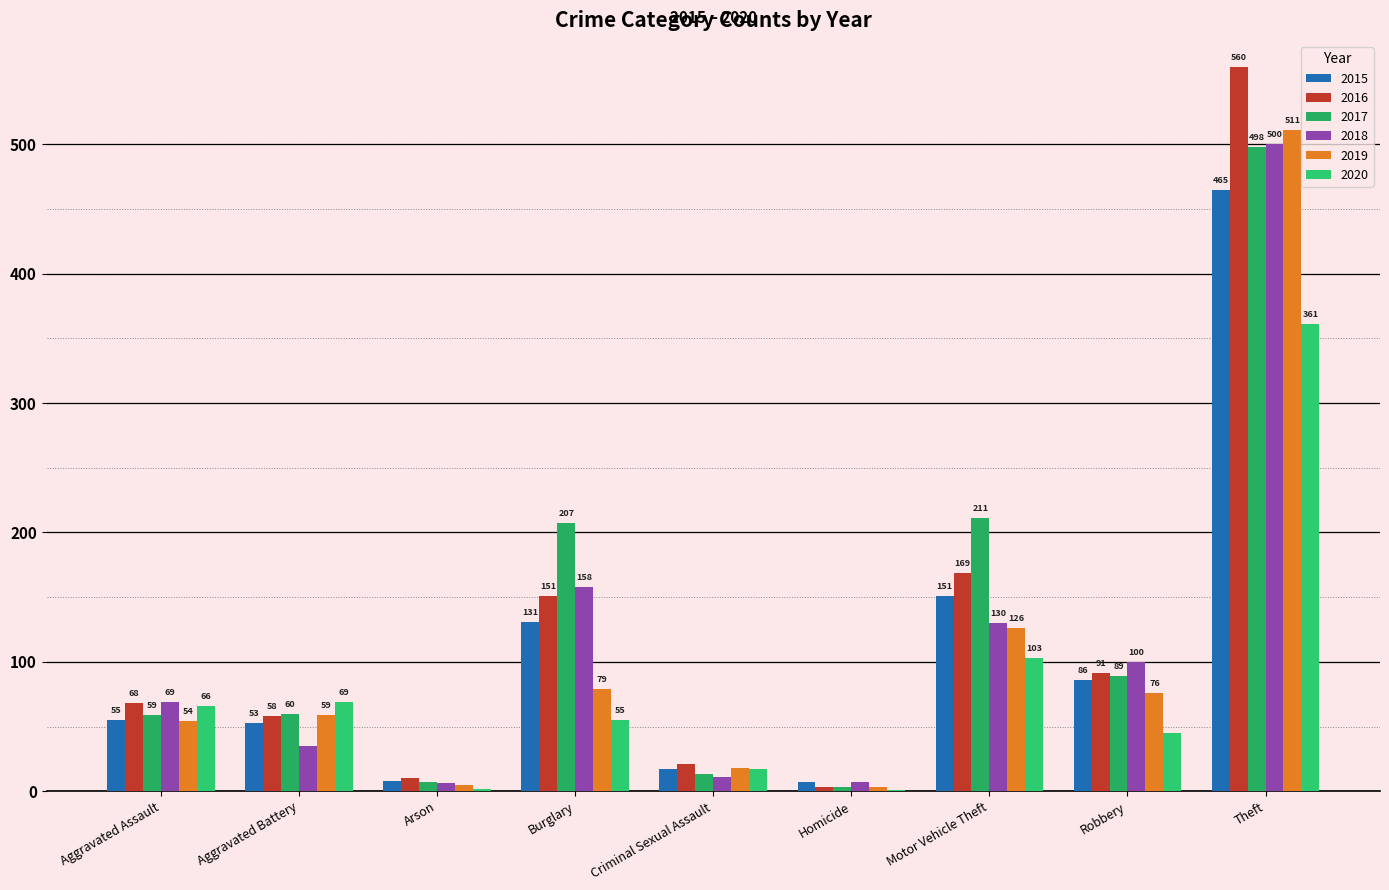

What is the difference between the highest and lowest values at Robbery?

55